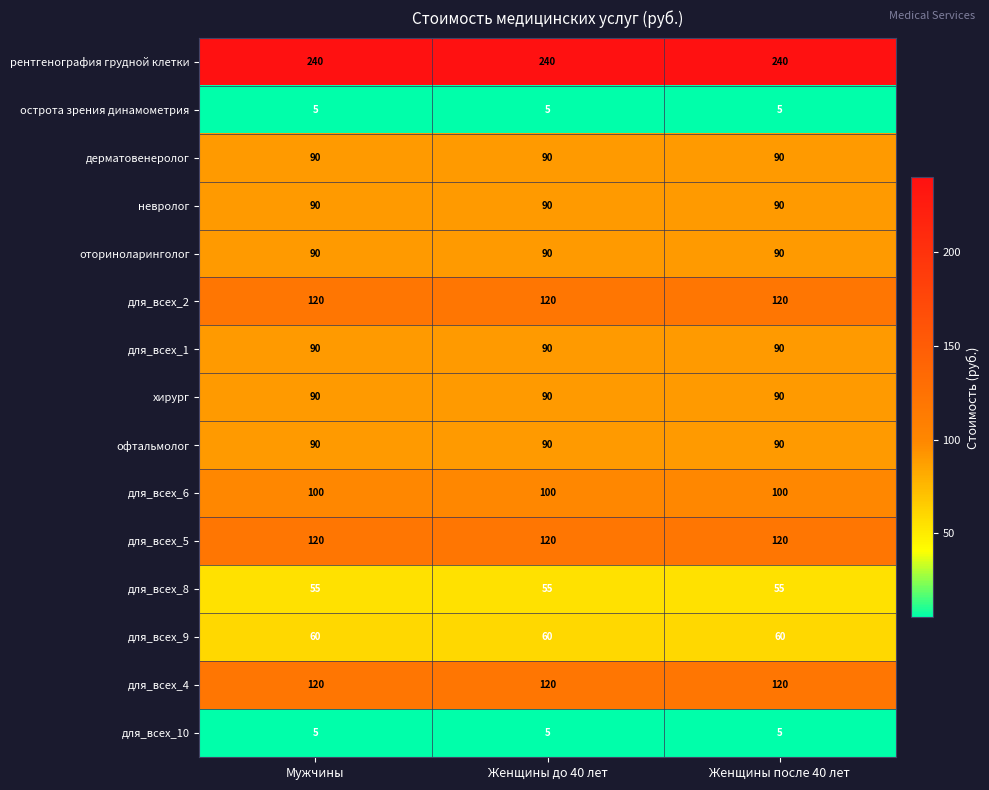

The value of для_всех_8 at Женщины после 40 лет is 99. True or false?

False